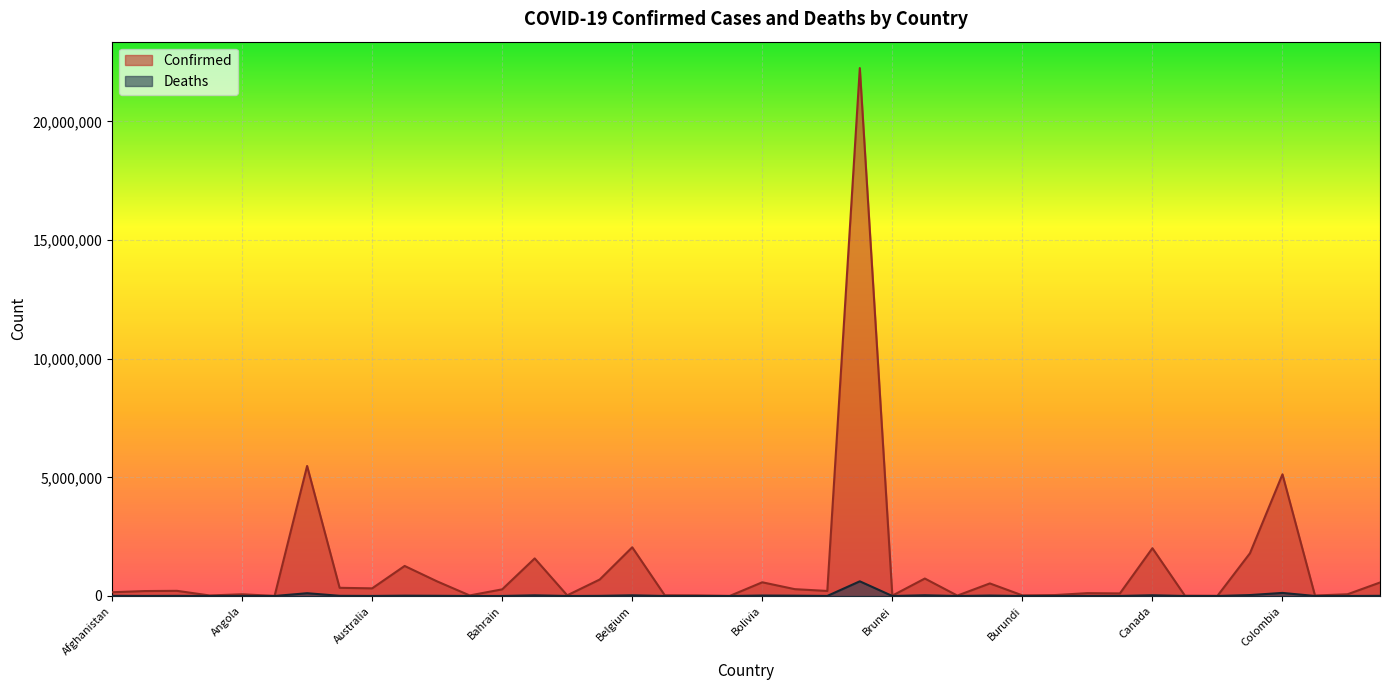

Where is the first local maximum for Deaths?

Algeria